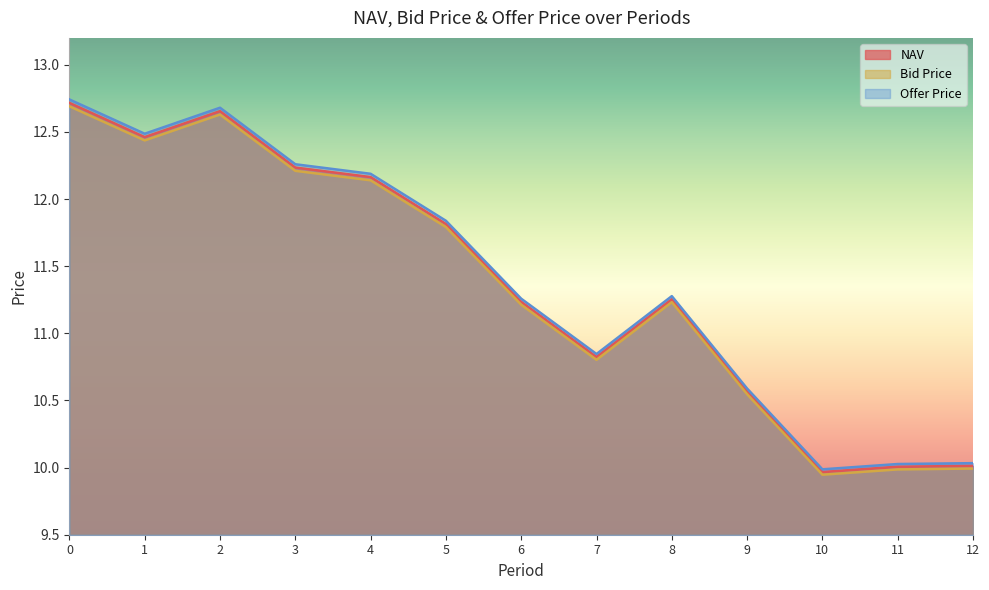

In Offer Price, how many points are higher than both neighbors (excluding endpoints)?

2